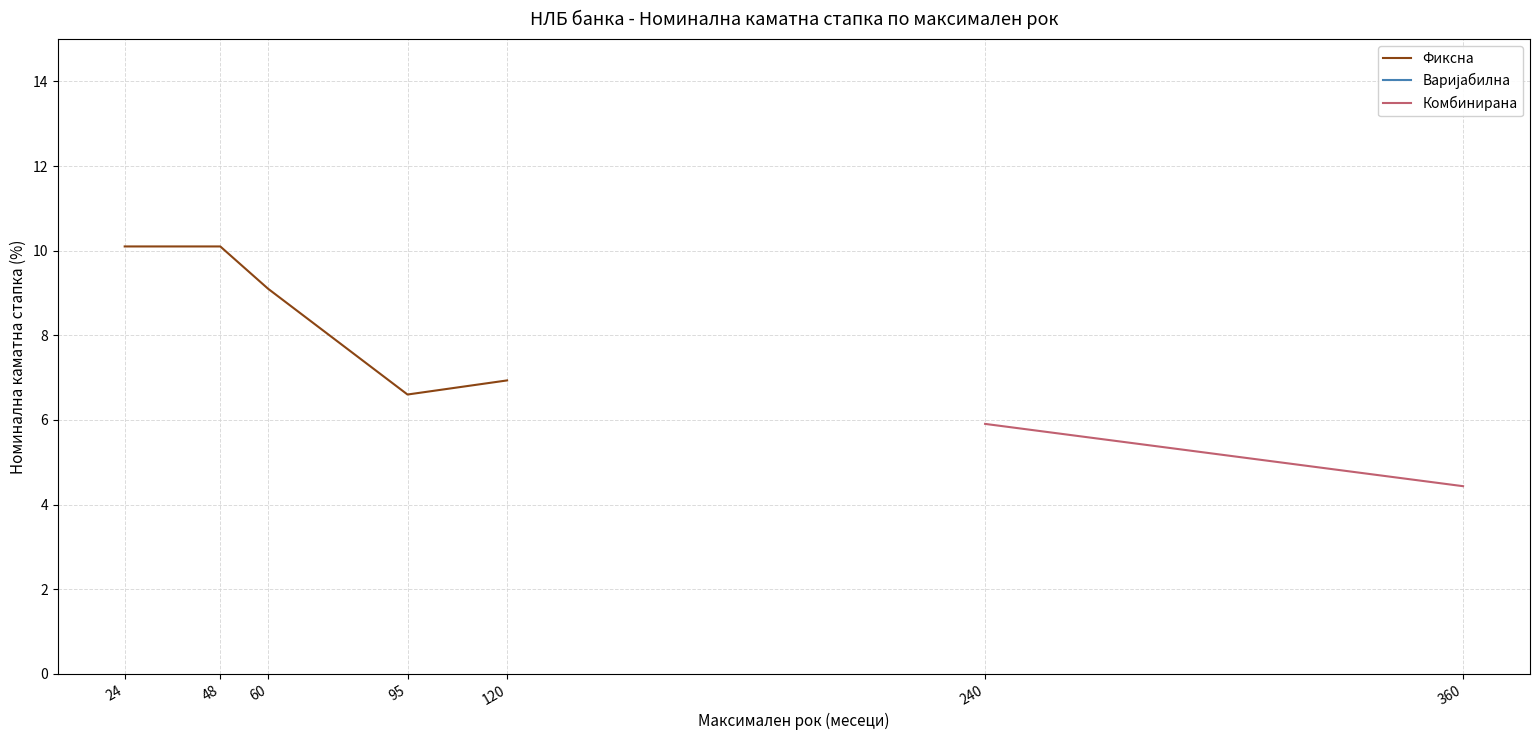

True or false: Варијабилна and Комбинирана cross at least once.

False